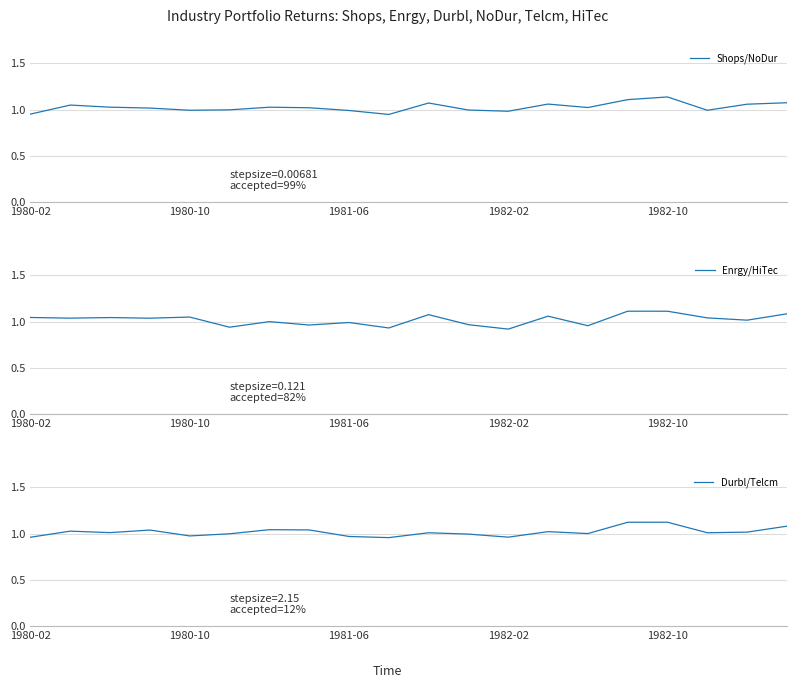

How many intersections are there between Durbl/Telcm and Enrgy/HiTec?

12